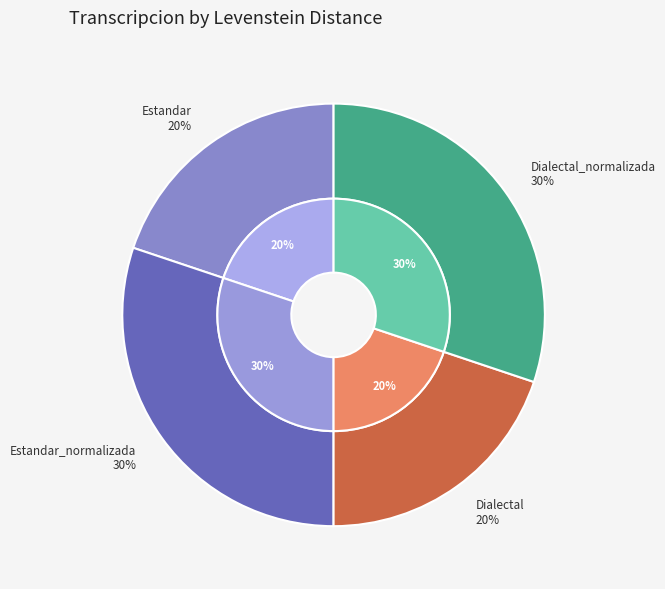

What is the total percentage of Dialectal_normalizada and Estandar?

50.0%